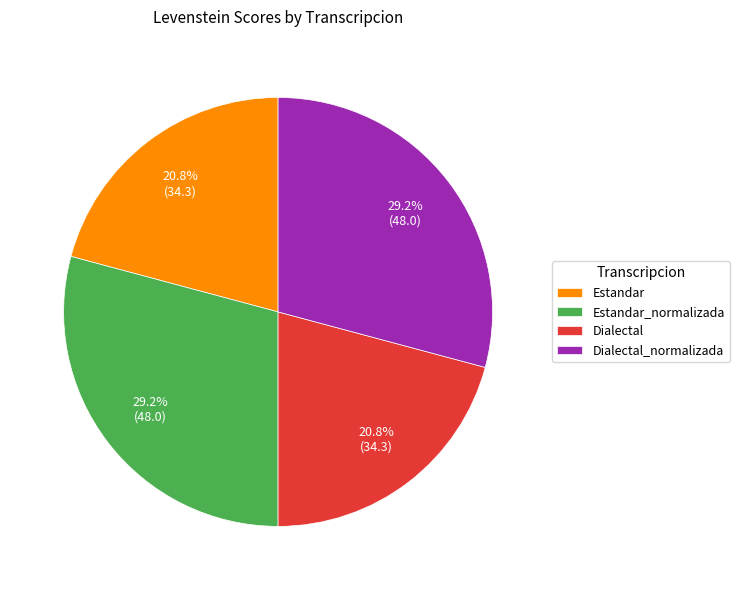

What is the ratio of the value at Dialectal to the value at Dialectal_normalizada?

0.7